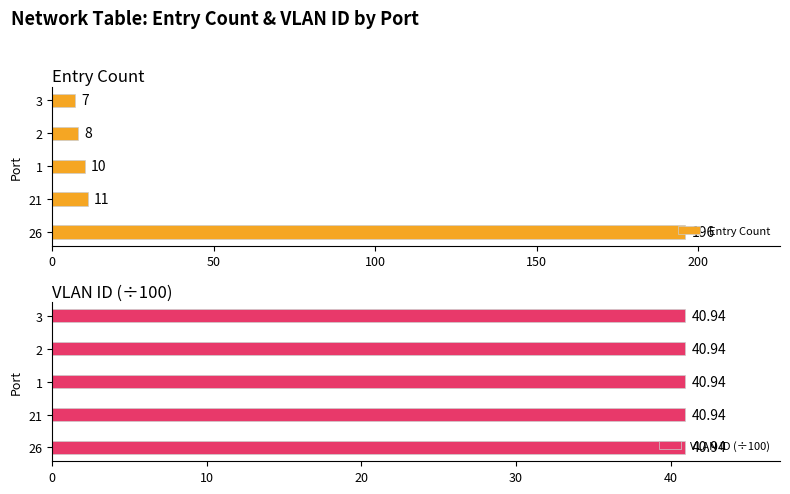

What is the difference between the maximum and second lowest values in the Entry Count series?

188